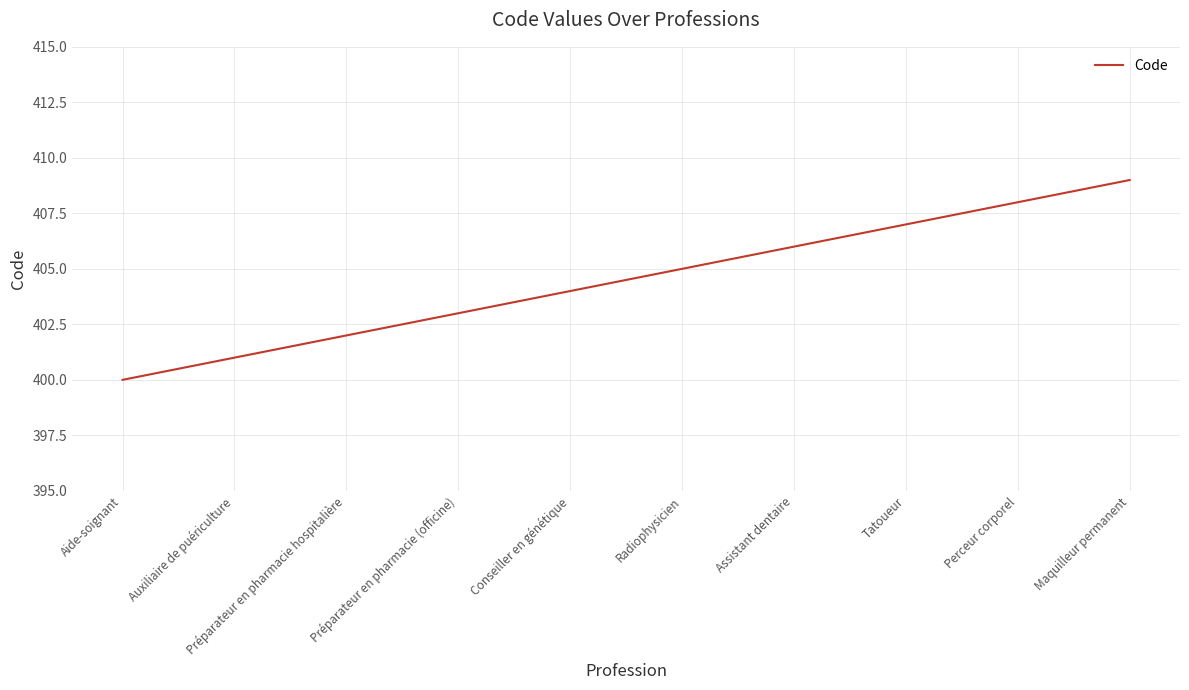

What position from the left is Tatoueur?

8